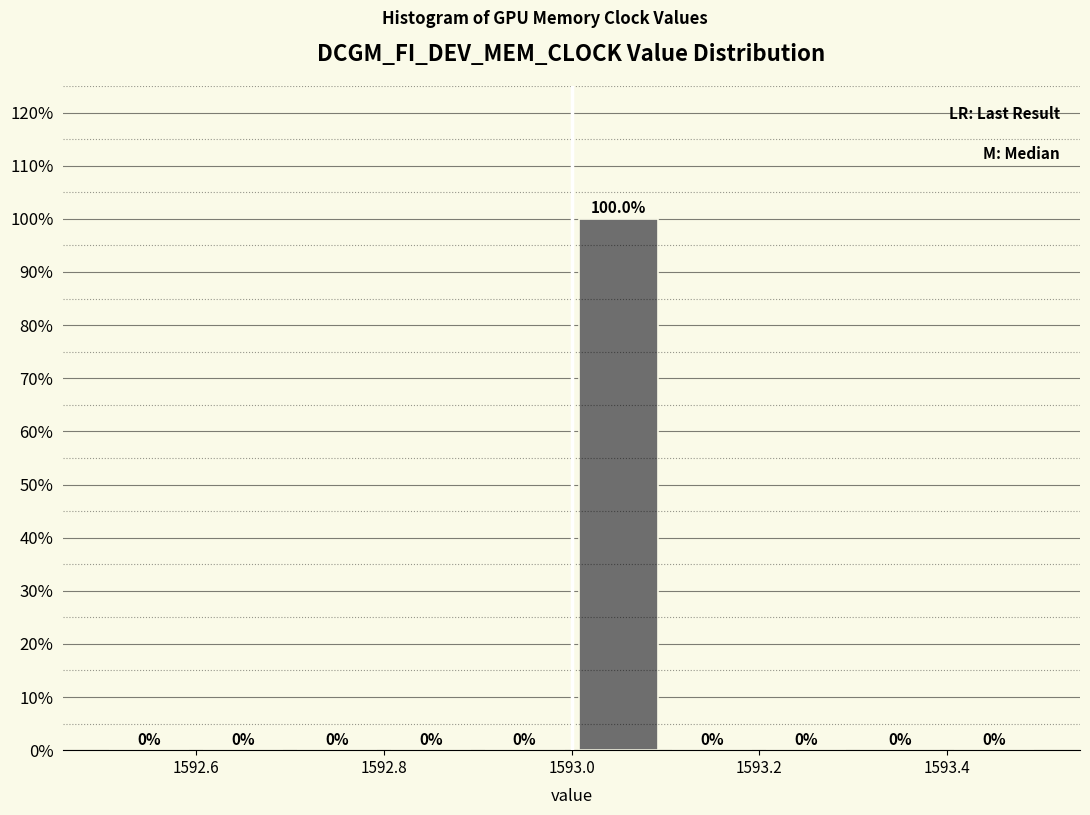

Reading left to right, list every bar in this chart as the range it spans on the x-axis followed by its height.

1592.5 to 1592.6: 0.0
1592.6 to 1592.7: 0.0
1592.7 to 1592.8: 0.0
1592.8 to 1592.9: 0.0
1592.9 to 1593.0: 0.0
1593.0 to 1593.1: 100.0
1593.1 to 1593.2: 0.0
1593.2 to 1593.3: 0.0
1593.3 to 1593.4: 0.0
1593.4 to 1593.5: 0.0